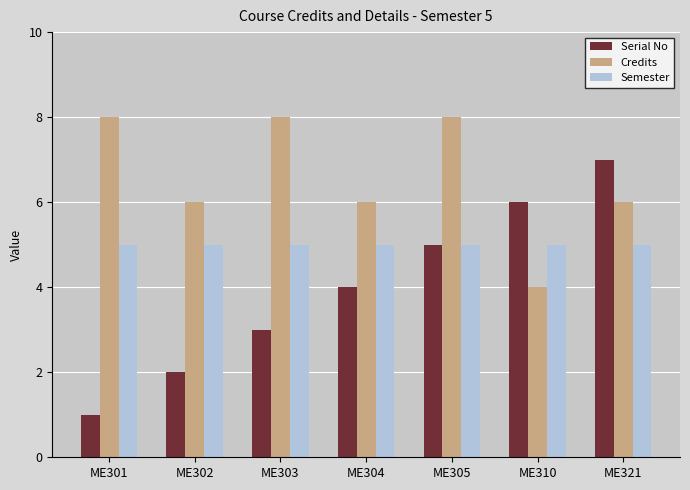

Where does the Credits series first go above 6?

ME301